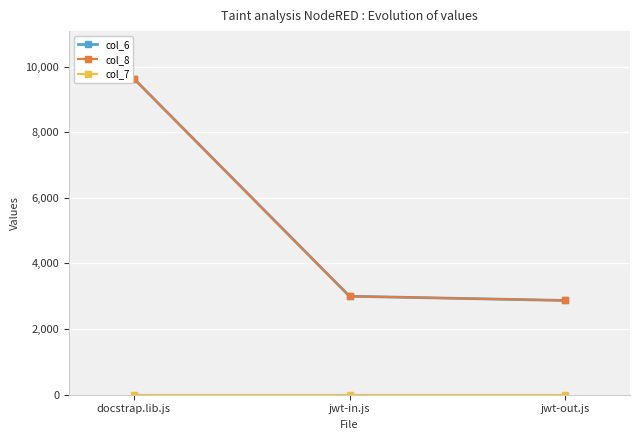

Is this an area chart (filled region under the line)?

No